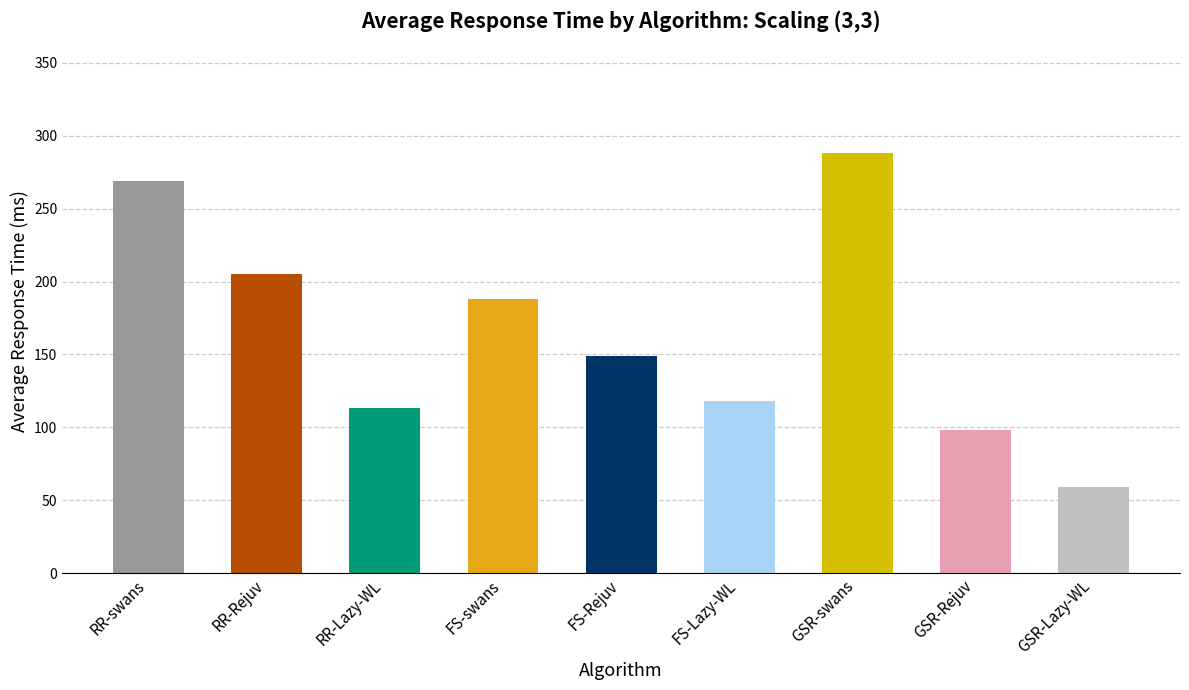

What is the smallest value displayed?

59.2